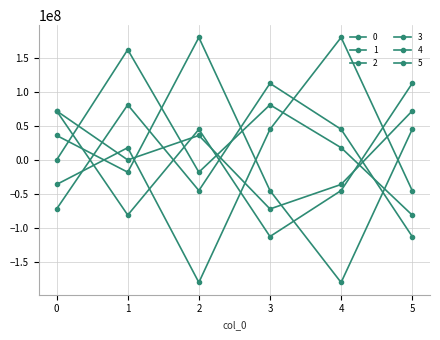

How many data points in 0 are above 35934973?

3